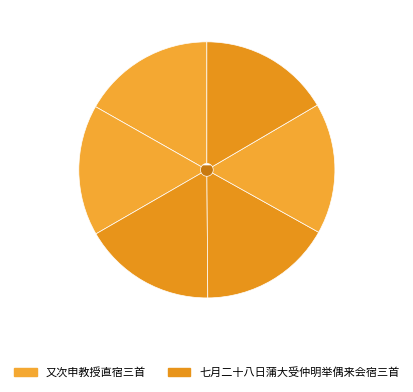

Count the number of slices in the pie.

6